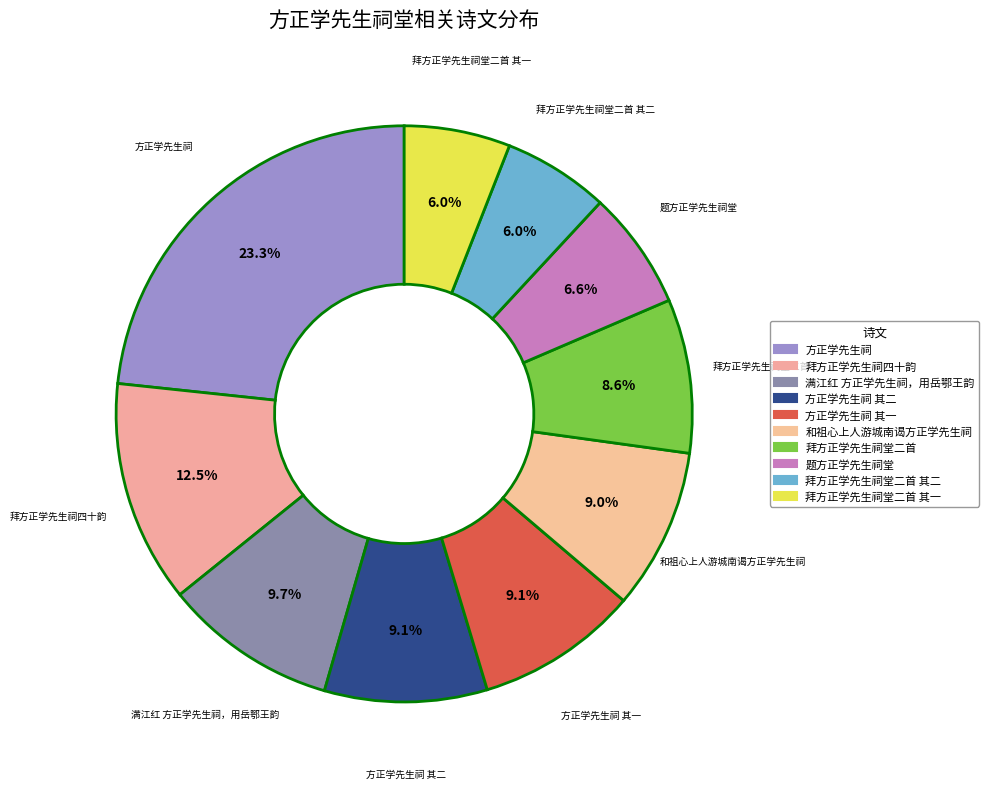

How many segments does this pie chart have?

10